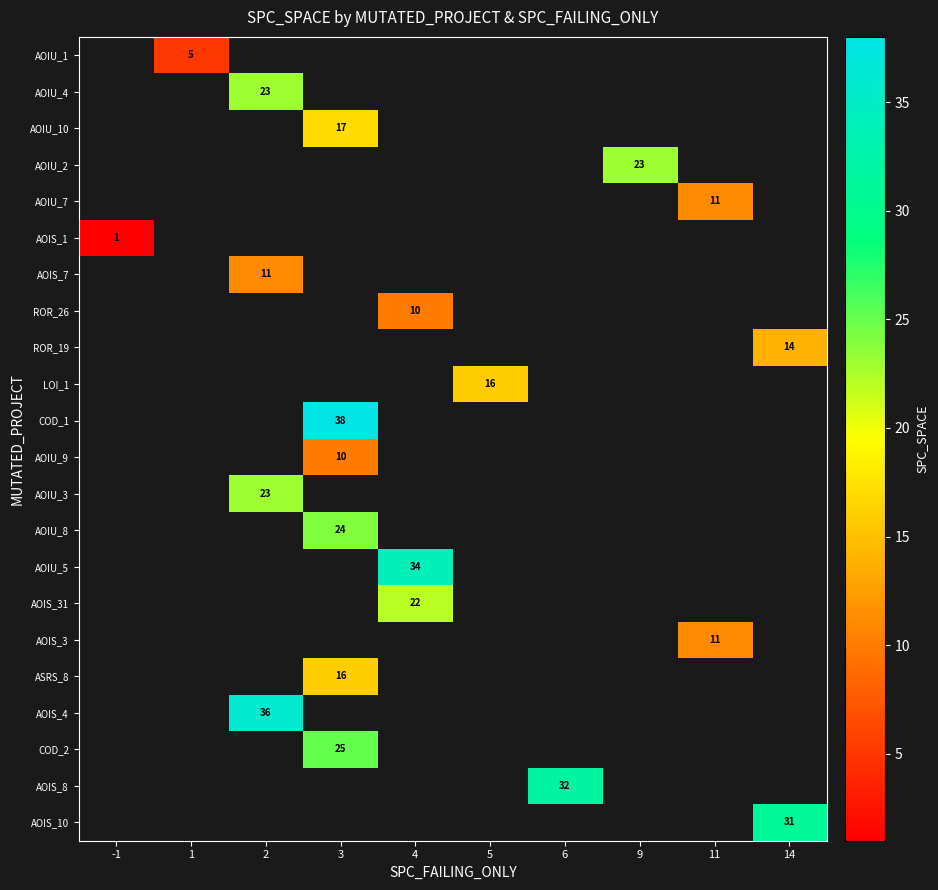

Is it true that COD_1 equals 38 at 3?

True